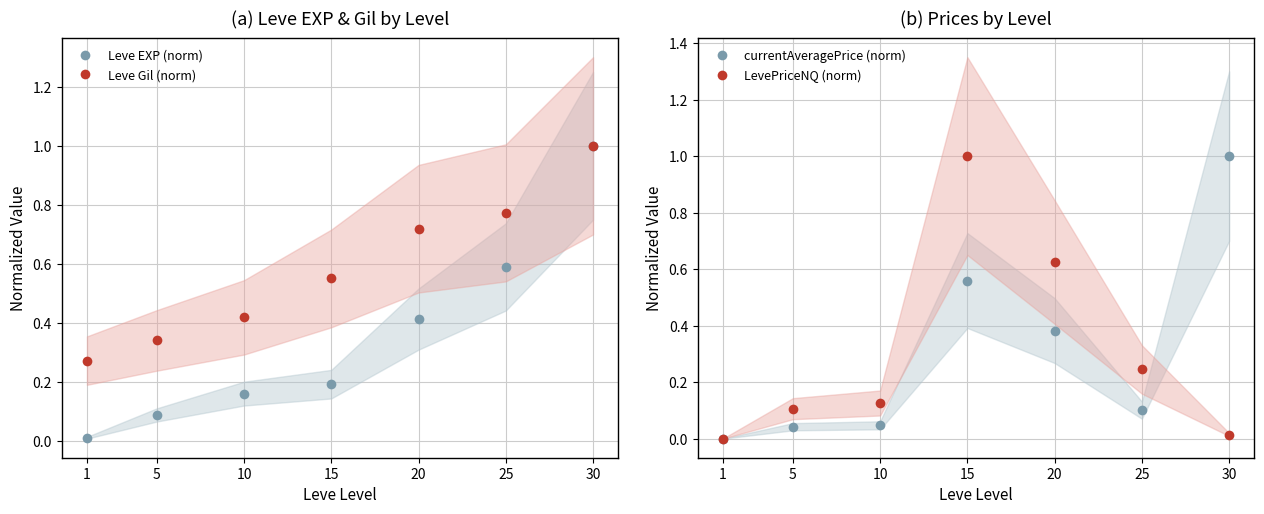

What is the sum of the Leve EXP (norm) values at 5 and 25?

0.7